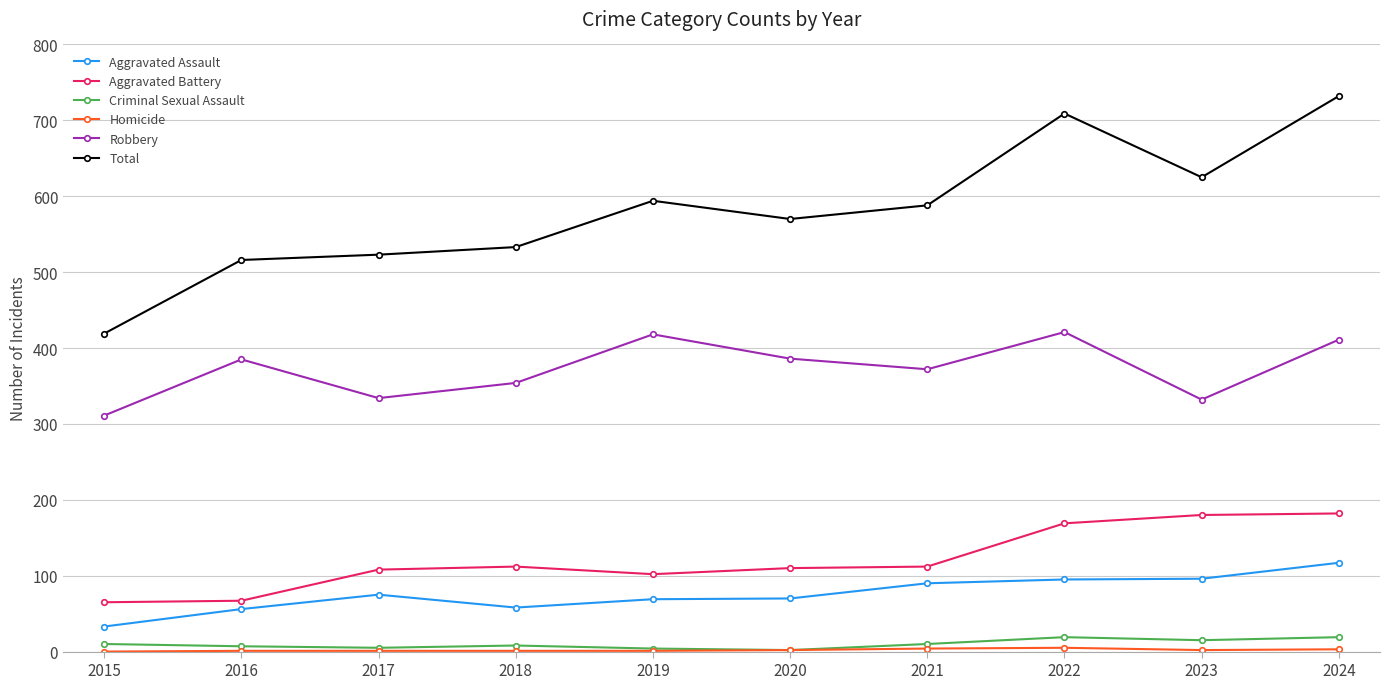

In Aggravated Battery, how many points are lower than both neighbors (excluding endpoints)?

1